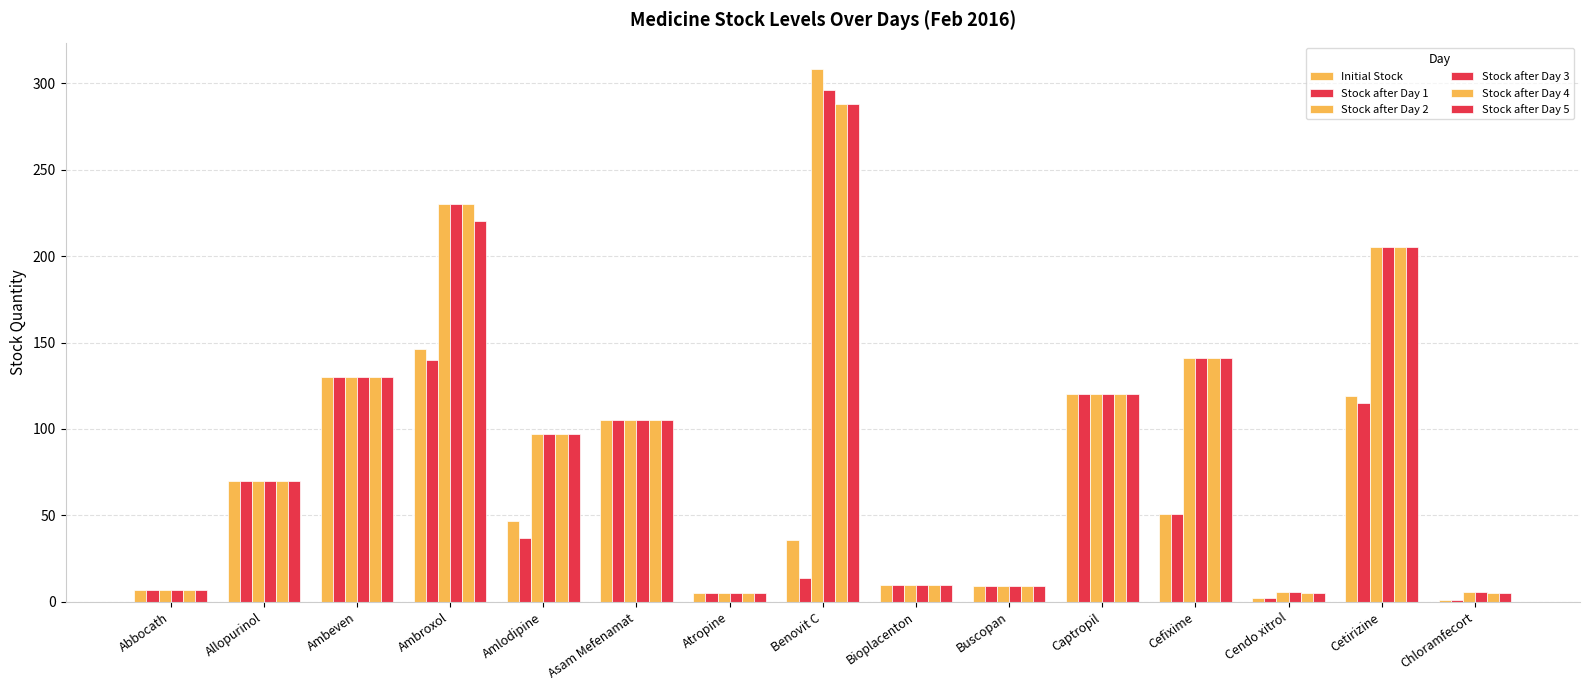

How many bars are there in total?

90